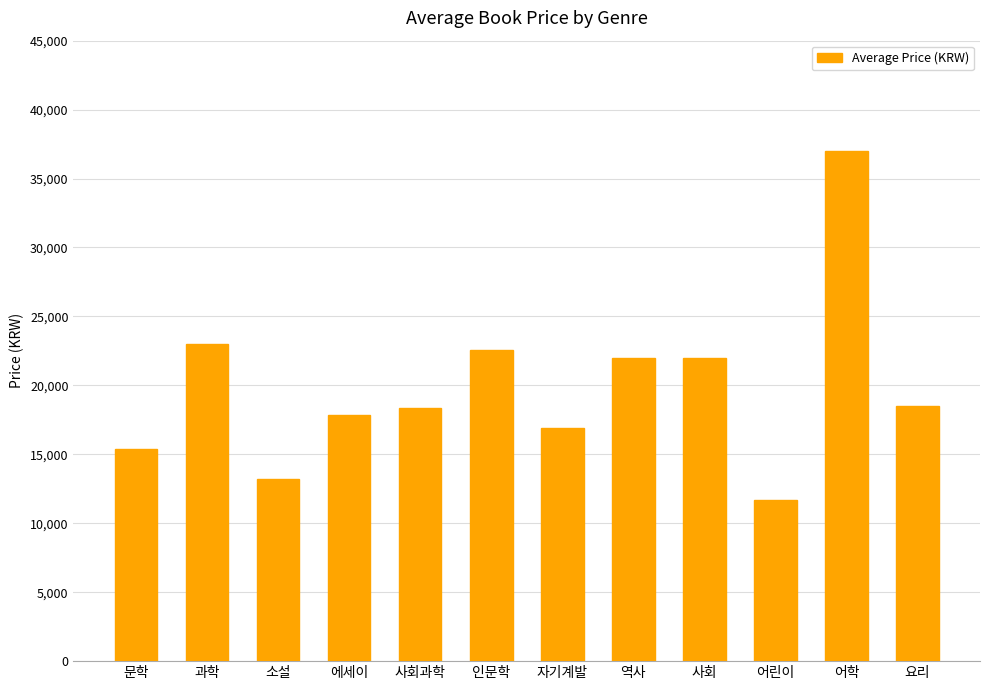

What is the maximum value shown in the chart?

37000.0